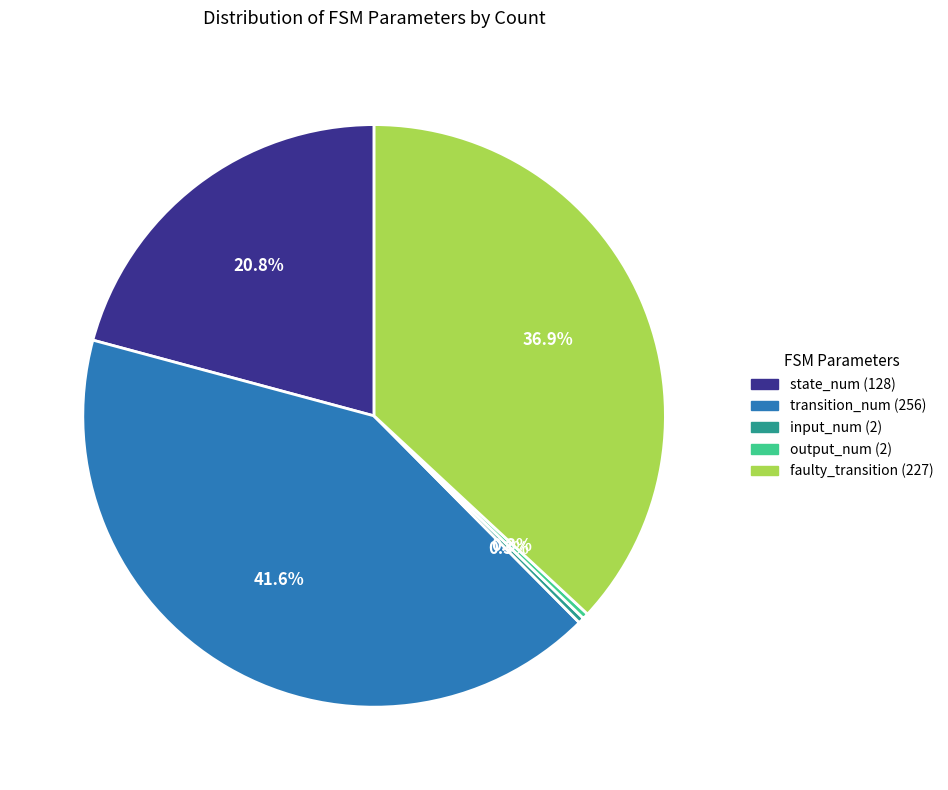

What portion of the pie excludes transition_num (256)?

58.4%